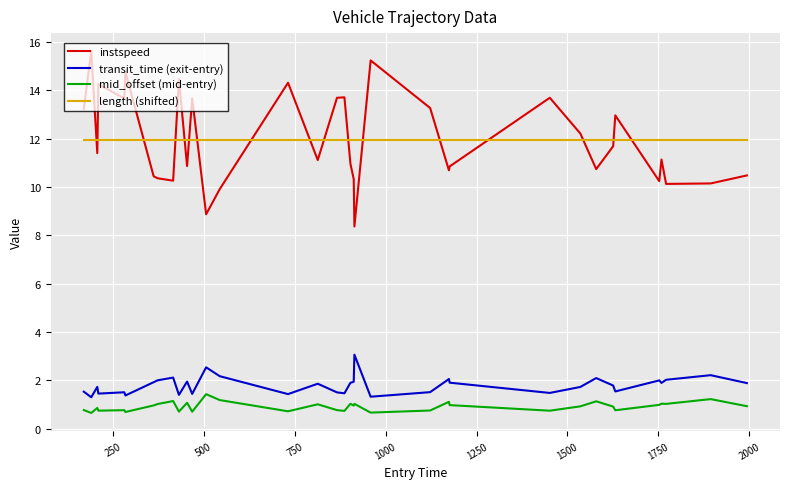

What is the average value of the transit_time (exit-entry) series?

1.8